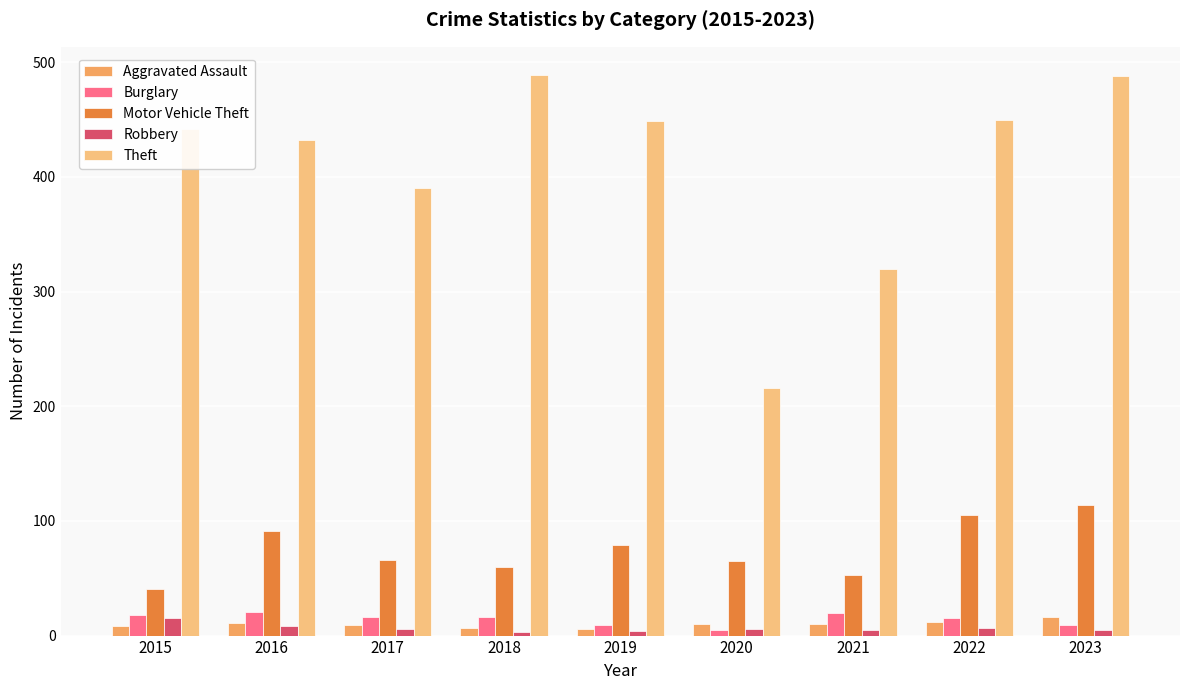

What is the difference between the highest and lowest values at 2015?

434